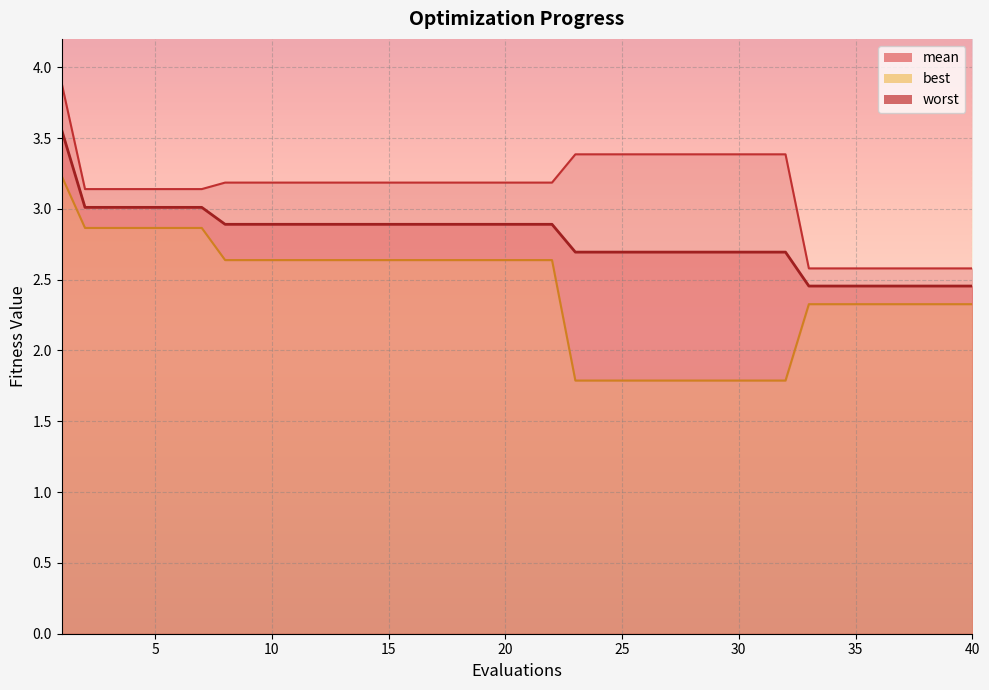

True or false: best and mean cross at least once.

False